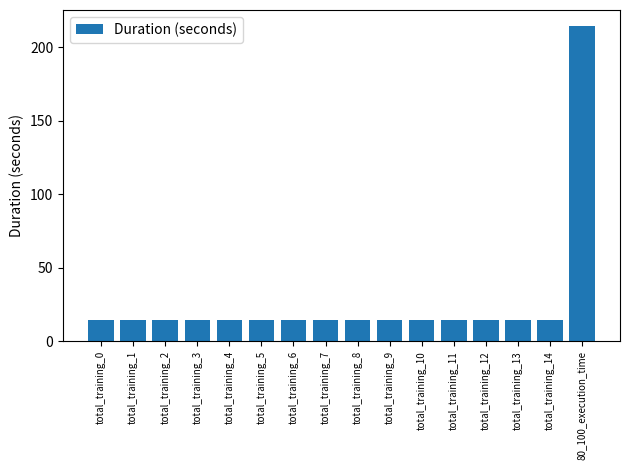

How many bars are there in total?

16